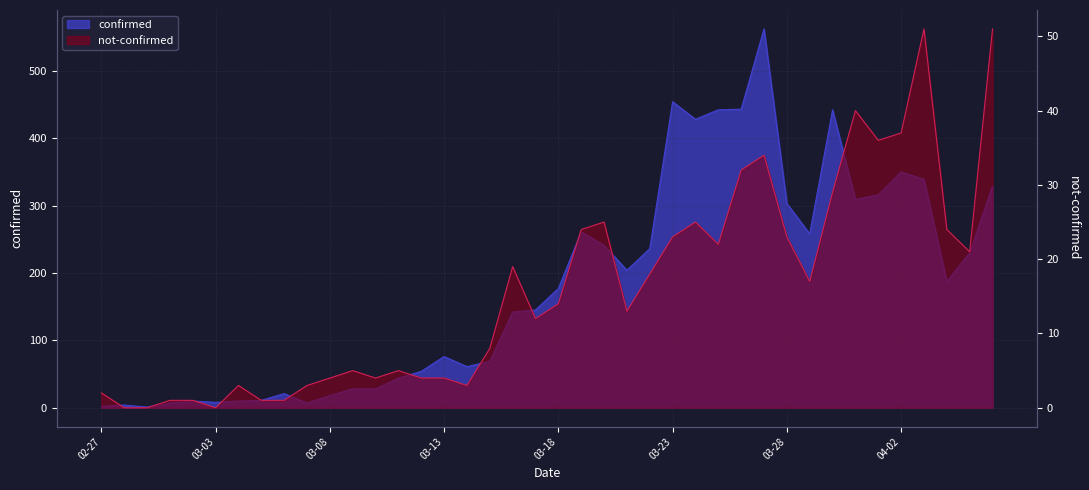

Which has a higher value, 2020-03-21 or 2020-03-26?

2020-03-26